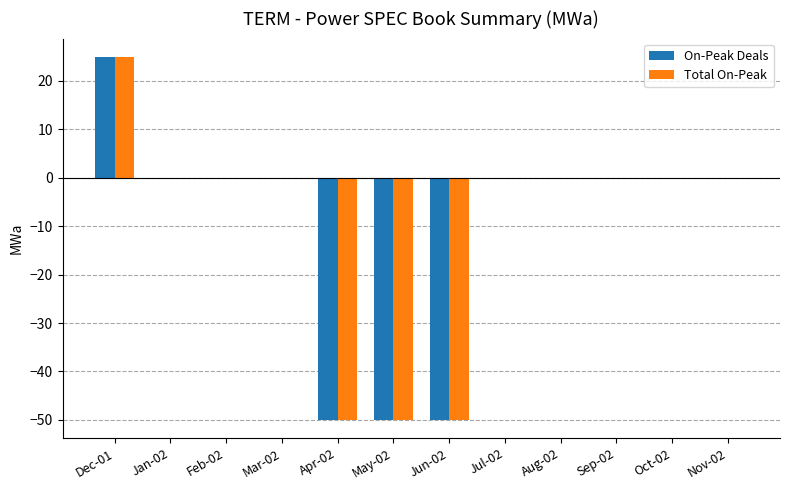

Count the number of data series in this chart.

2